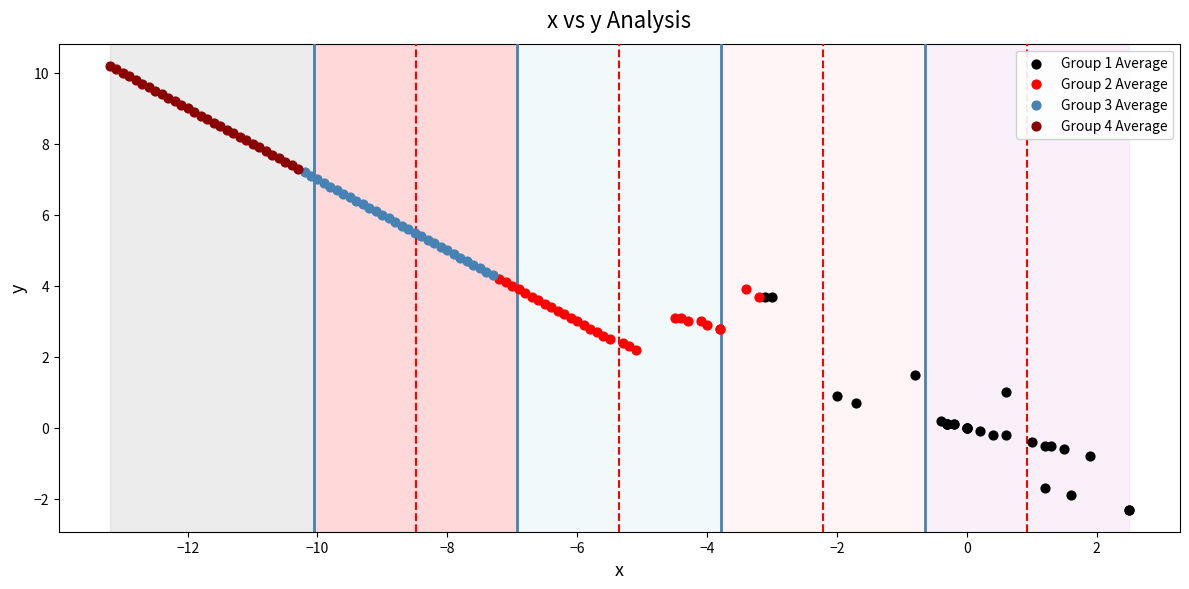

Which series reaches the maximum Y coordinate?

Group 4 Average